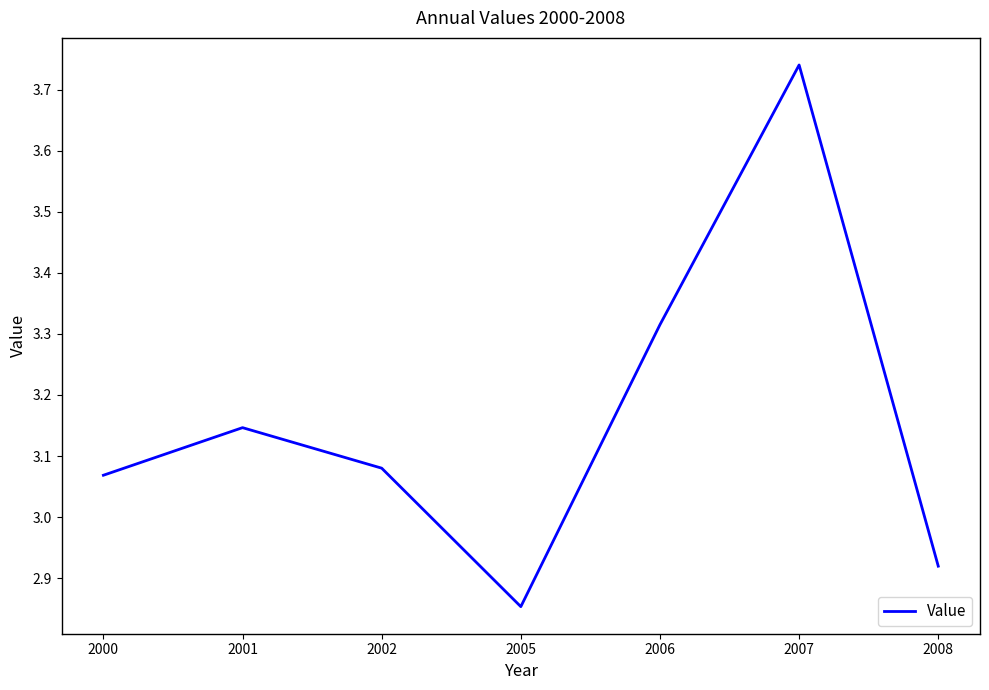

Rank the categories by value from highest to lowest.

2007, 2006, 2001, 2002, 2000, 2008, 2005